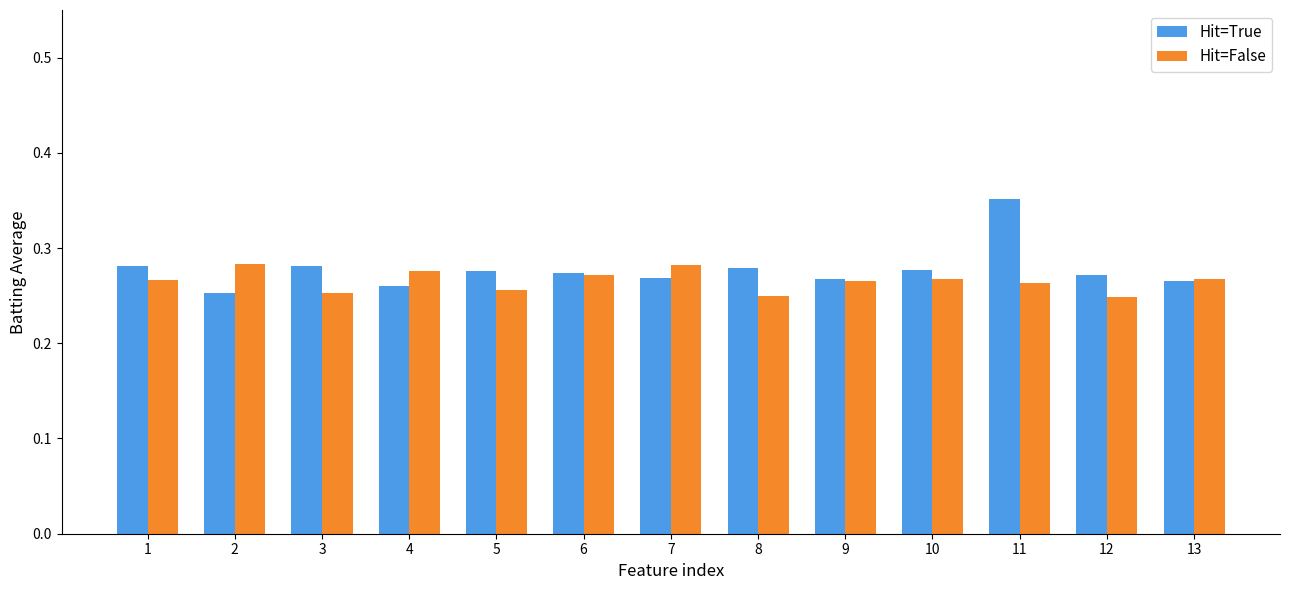

Rank the series by their average value, from lowest to highest.

Hit=False, Hit=True